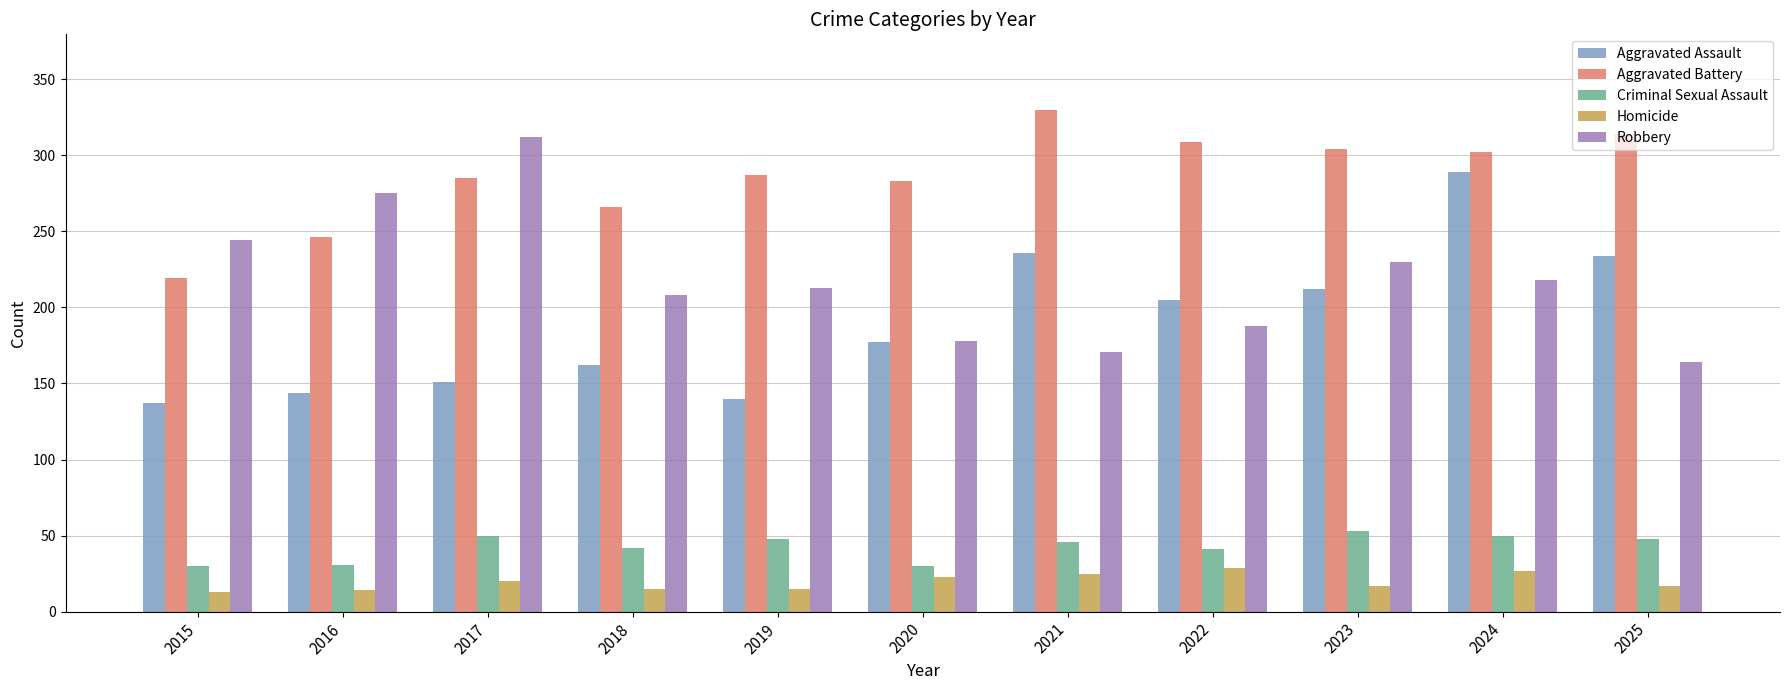

What is the average value of the Criminal Sexual Assault series?

43